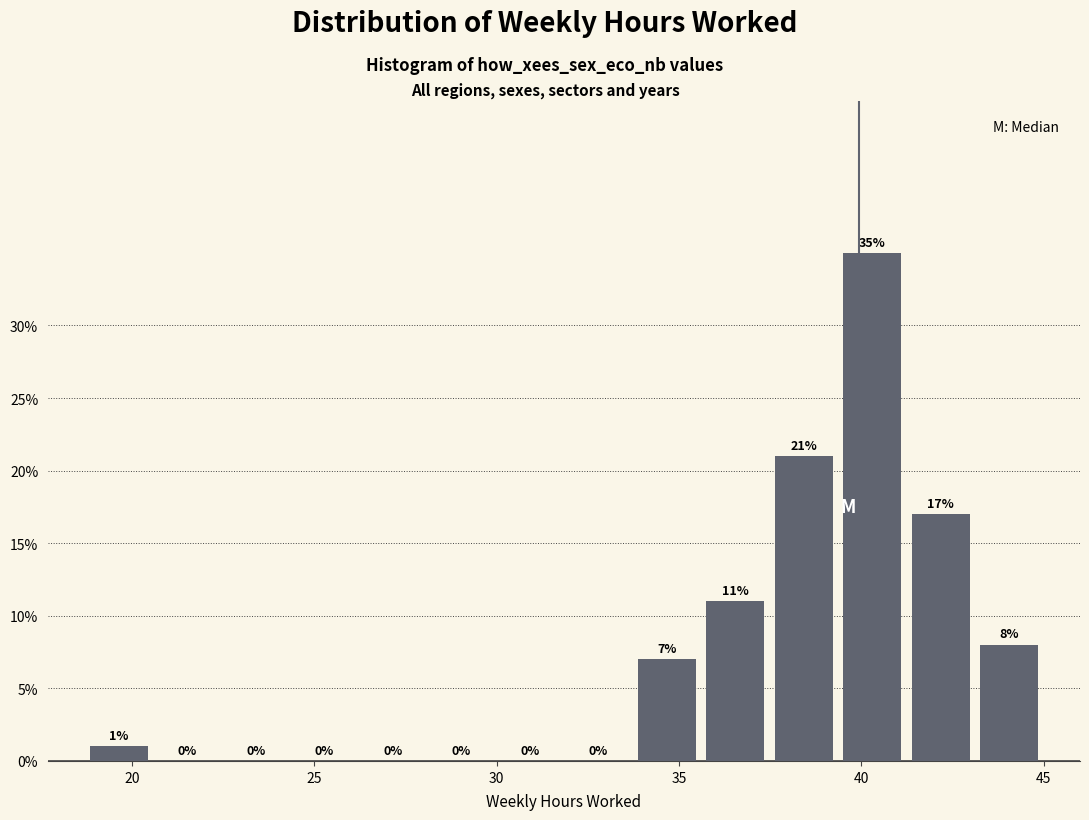

Around what value on the x-axis is the tallest bar? Give the approximate position of its centre, as read against the axis.

40.5